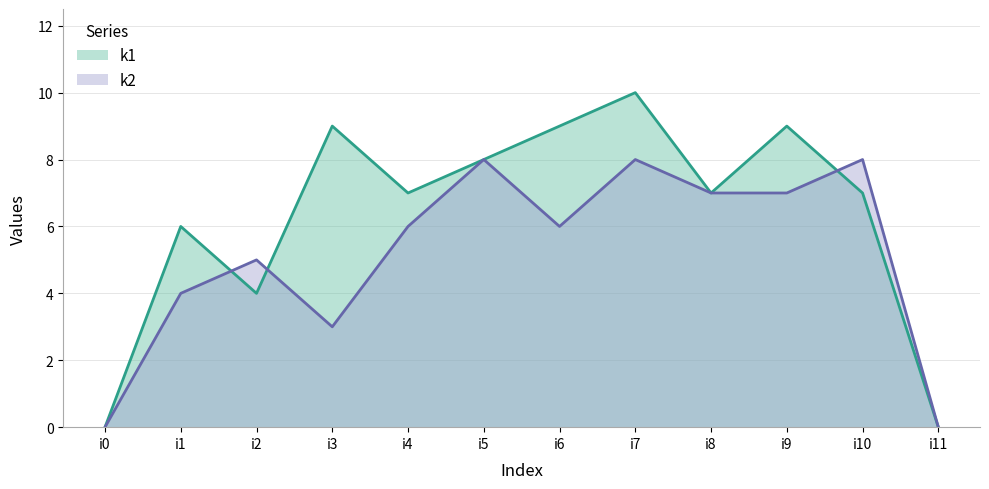

List the series in order of their overall mean, highest first.

k1, k2